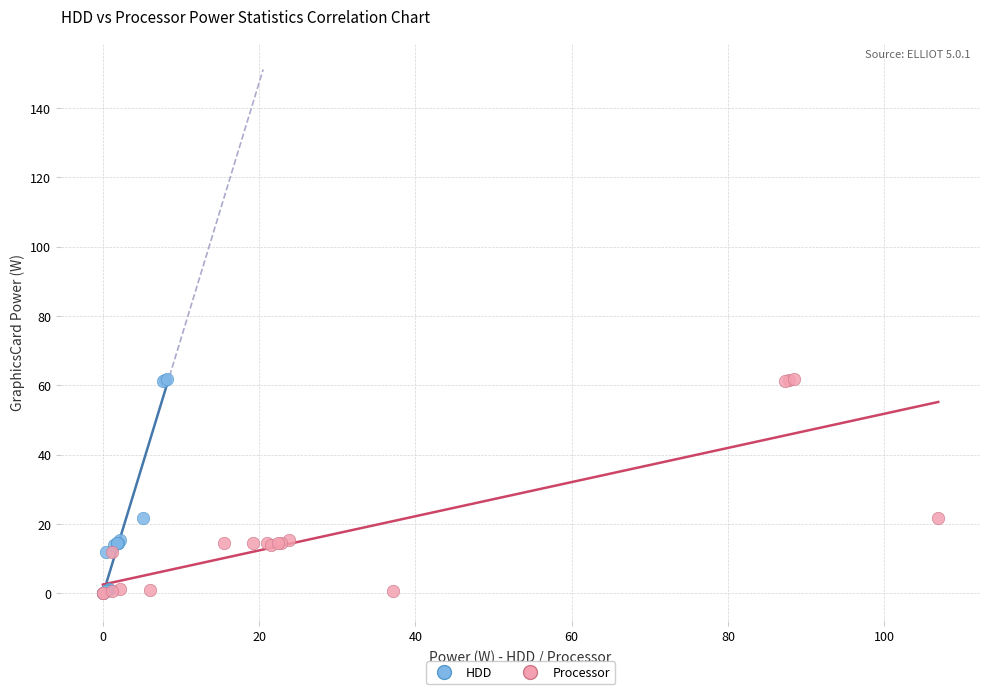

What are all the series names shown in the legend?

HDD, Processor